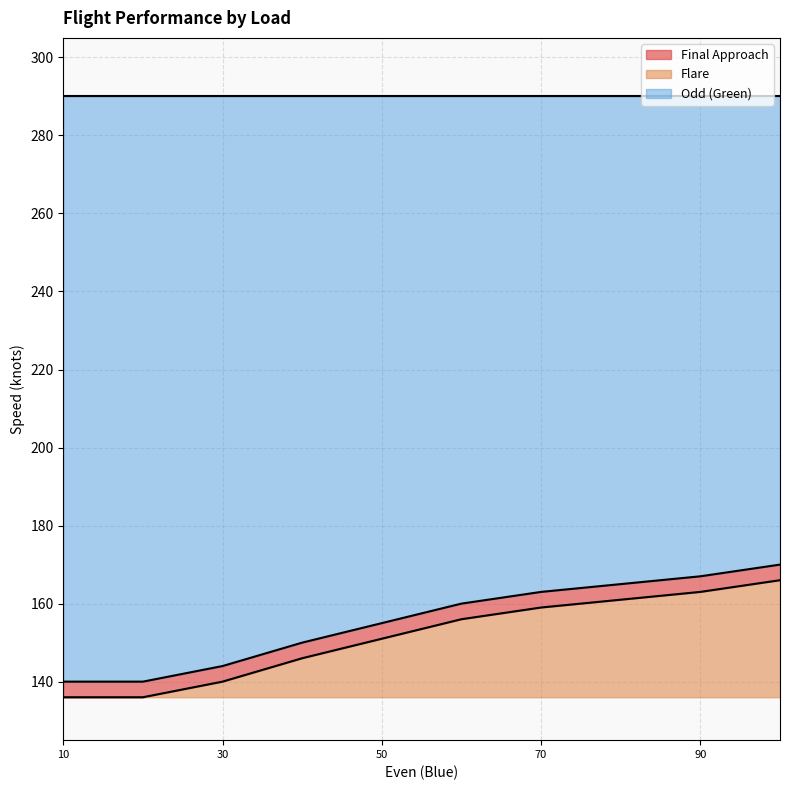

Where is Final Approach nearest to the value 155?

50